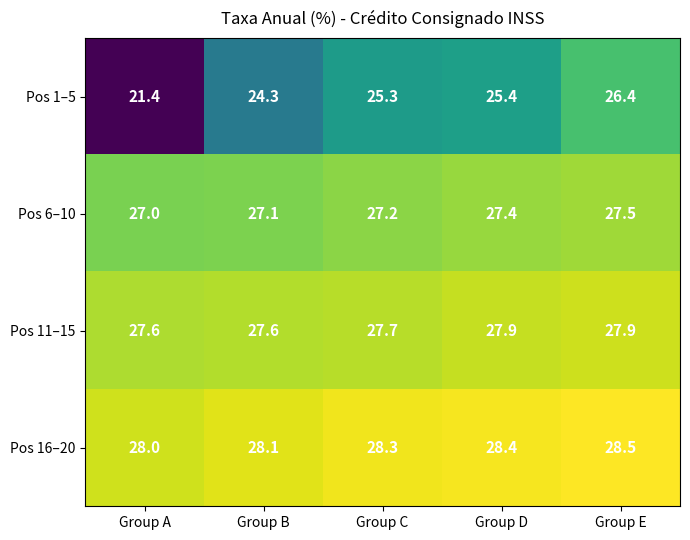

What is the sum of the Pos 6–10 values at Group C and Group B?

54.3